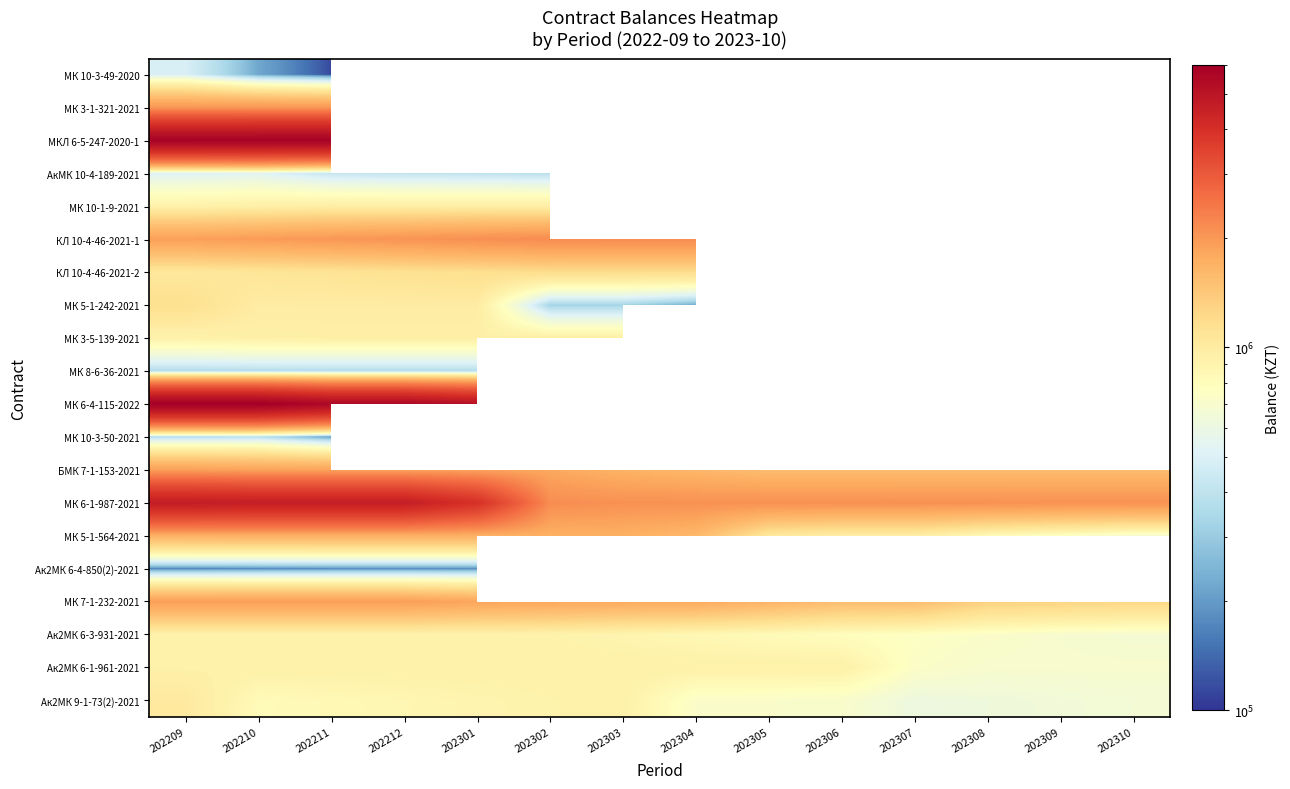

Which has a higher value, 202210 or 202305?

202305